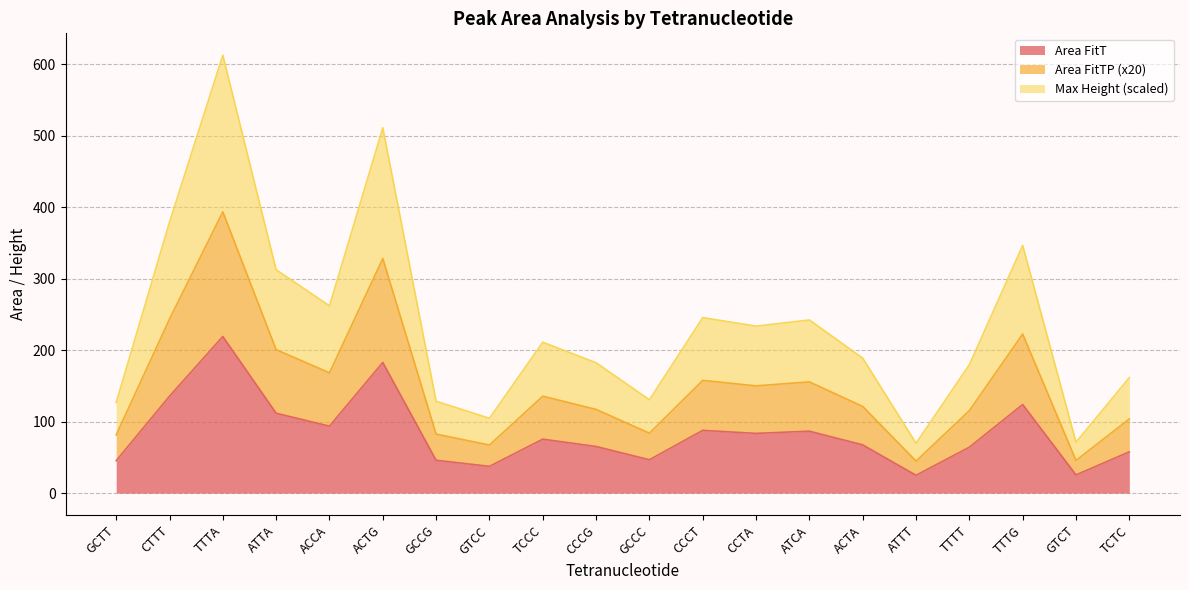

What is the label of the 2nd point from the left?

CTTT